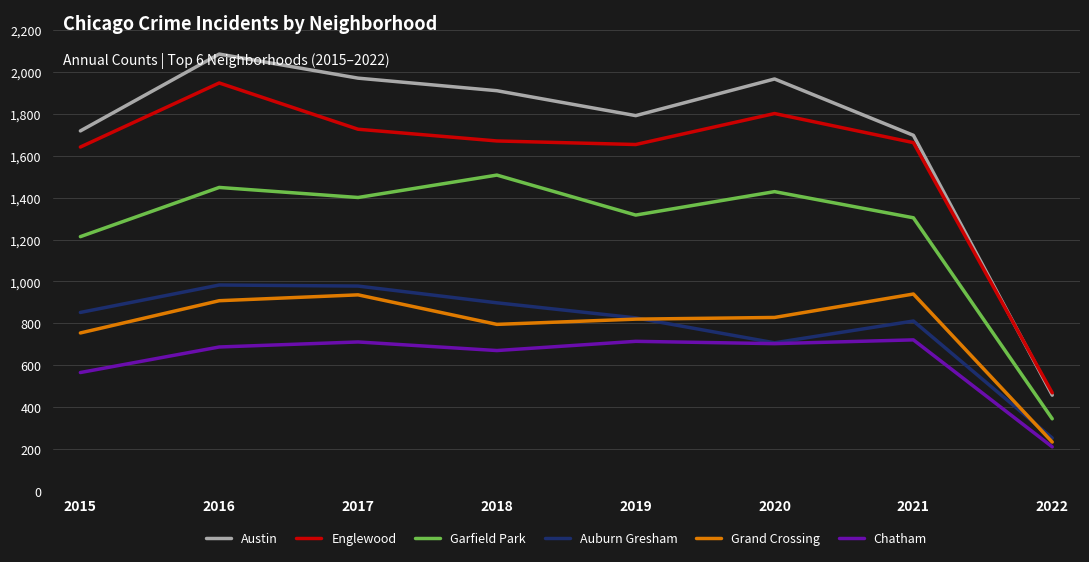

What is the sum of the Chatham values at 2018 and 2016?

1357